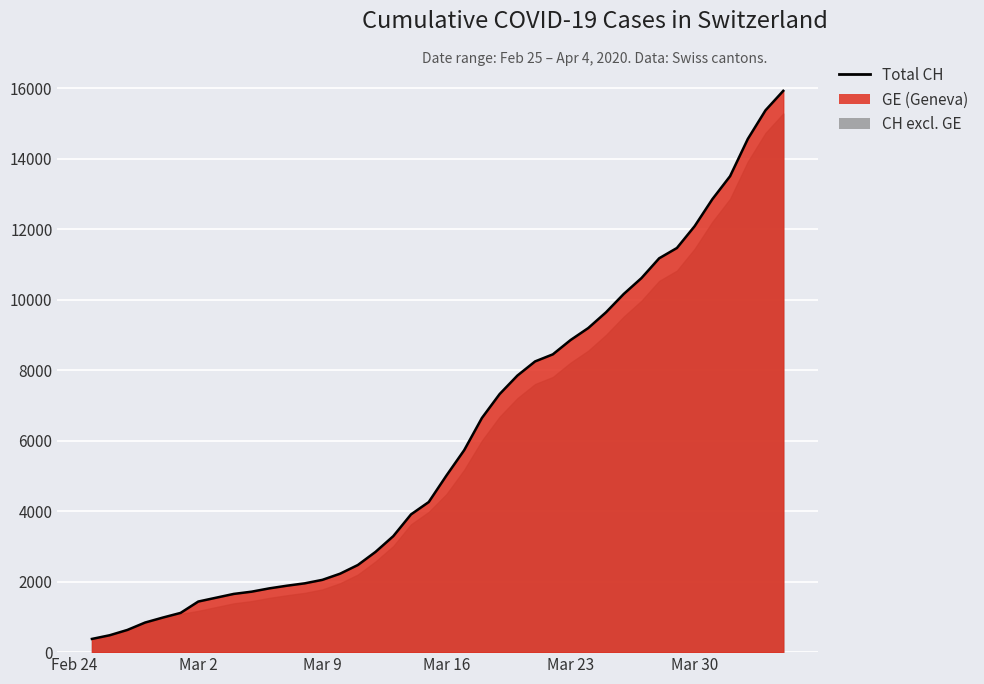

True or false: the data has more than 0 interior local peaks.

False